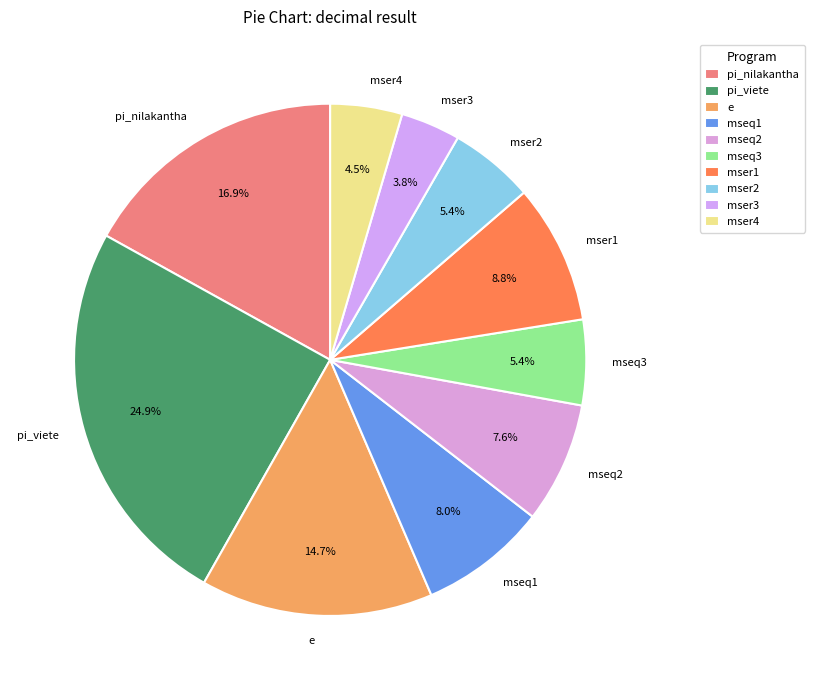

True or false: pi_nilakantha accounts for 3% of the total.

False